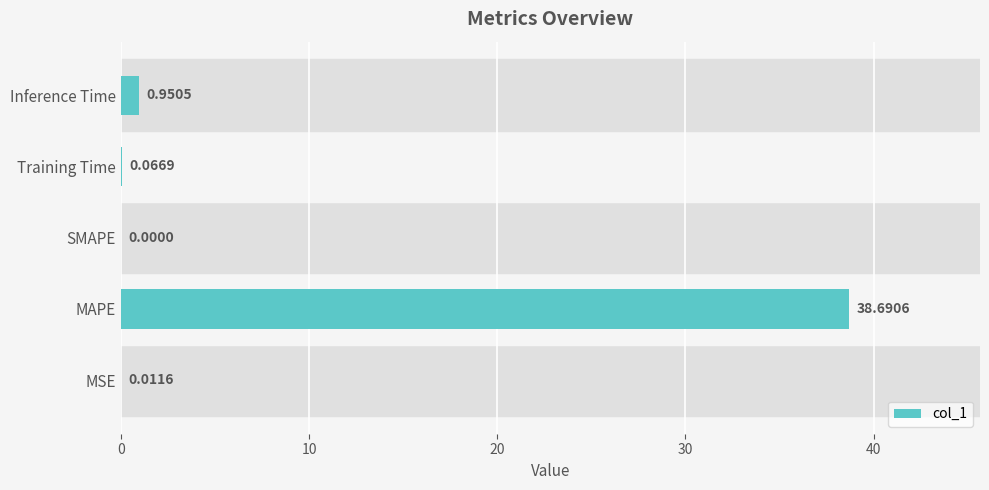

Where is the data nearest to the value 19?

Inference Time